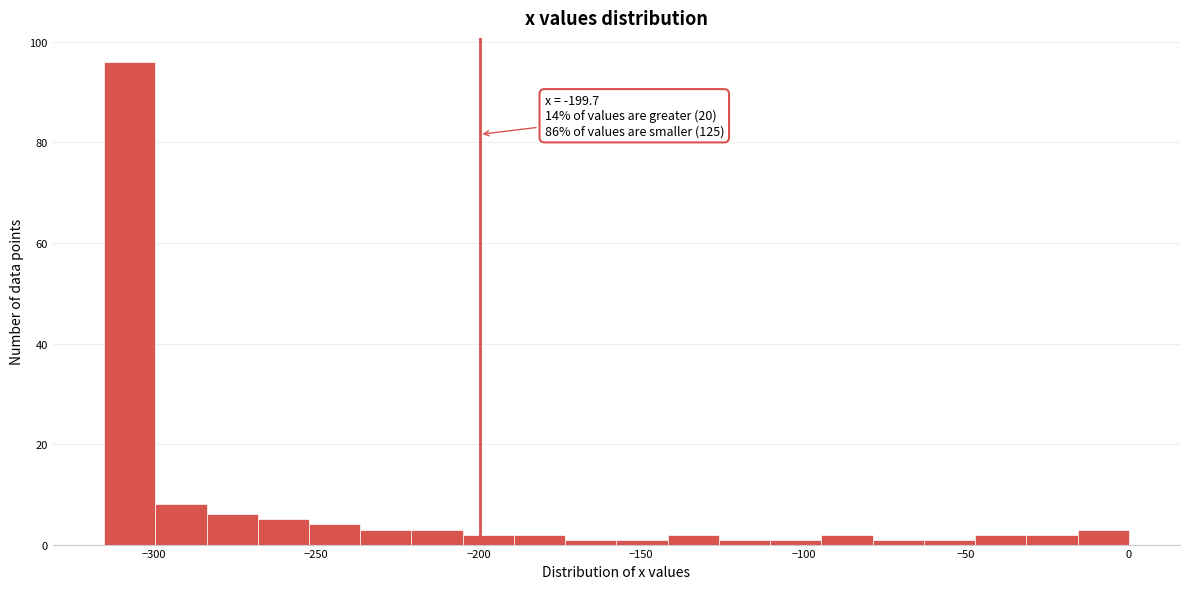

Around what value on the x-axis is the tallest bar? Give the approximate position of its centre, as read against the axis.

-305